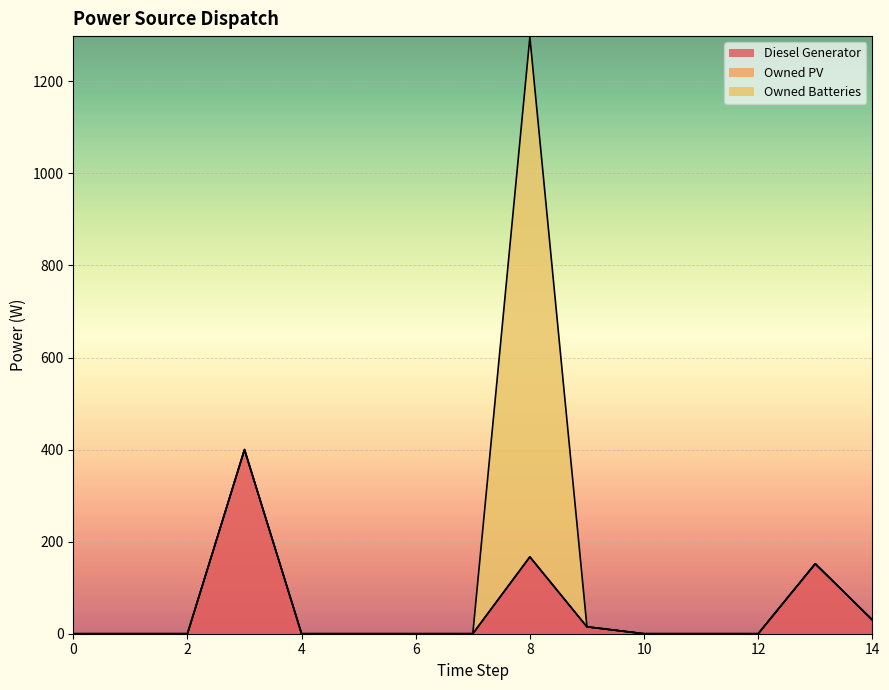

List the labels in order of Diesel Generator value, smallest first.

0, 1, 2, 4, 5, 6, 7, 10, 11, 12, 9, 14, 13, 8, 3